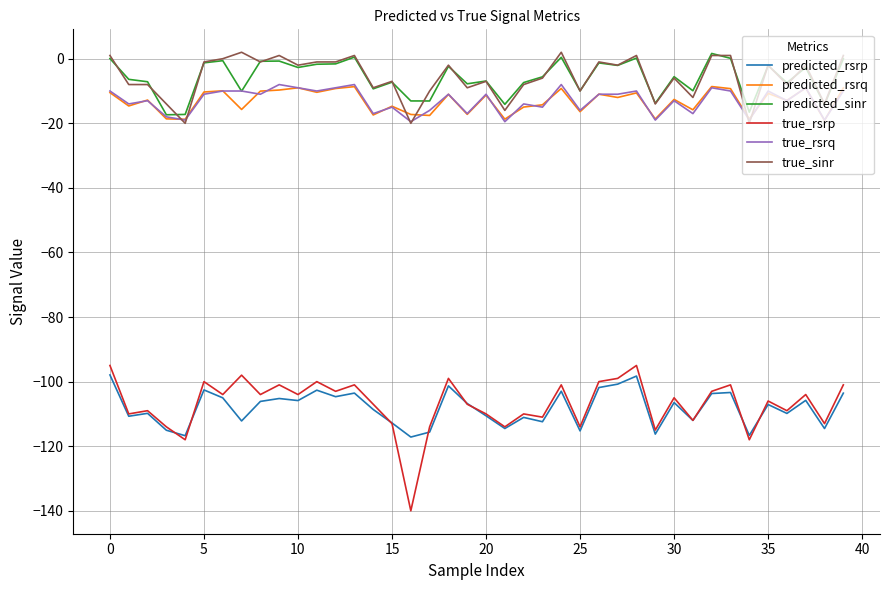

True or false: true_rsrp and predicted_rsrq cross at least once.

False